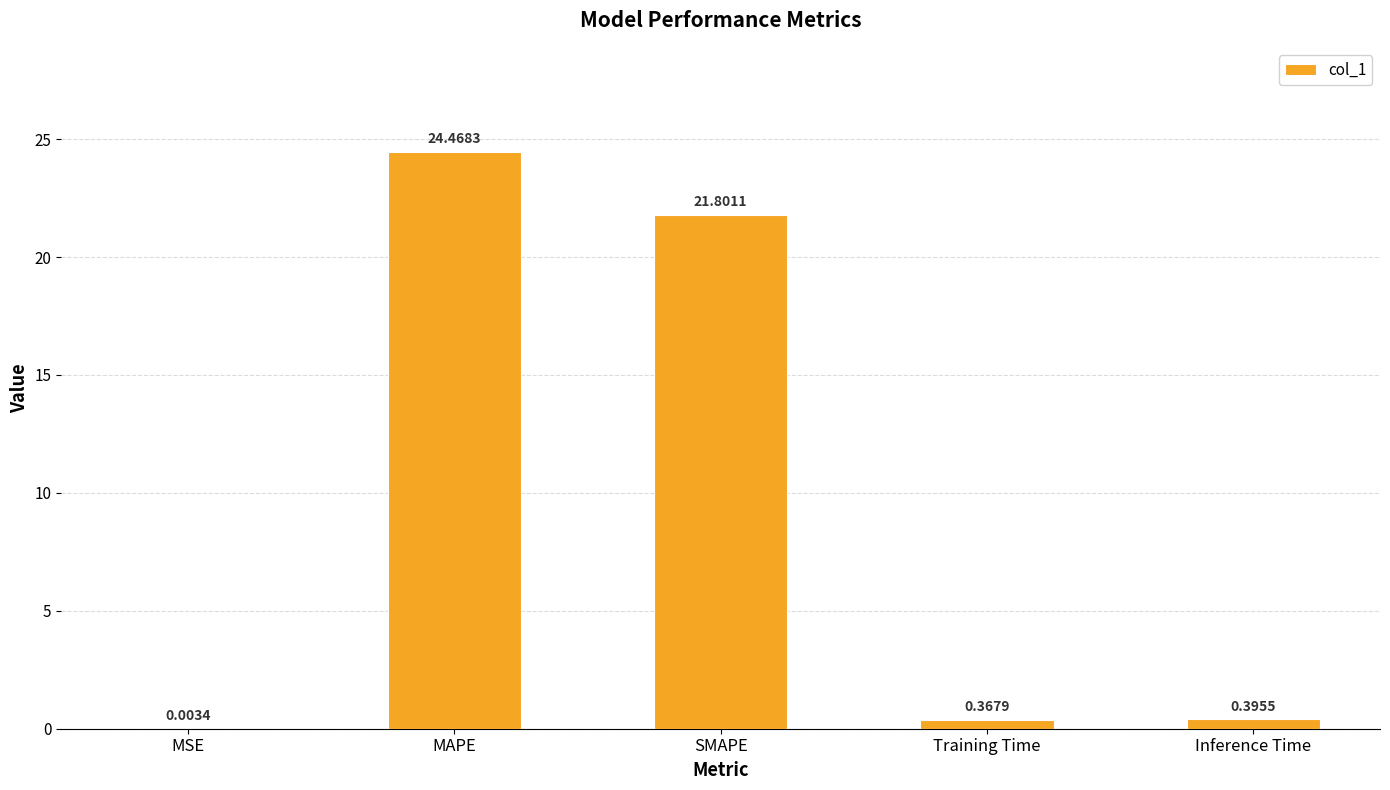

What is the sum of the values at SMAPE and MSE?

21.8